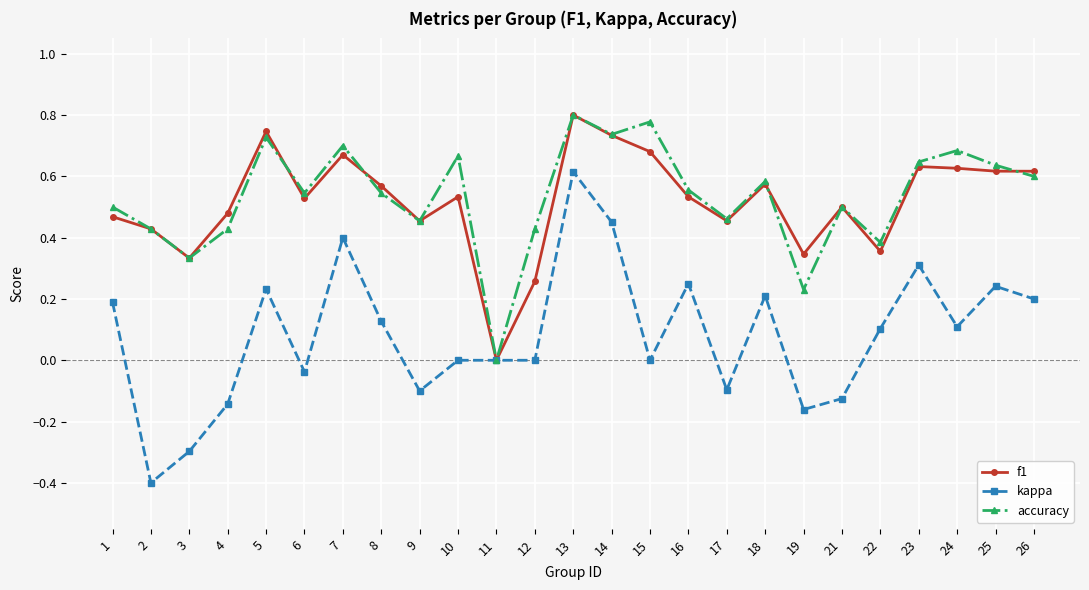

True or false: kappa has a value of -0.3 at 3.

True